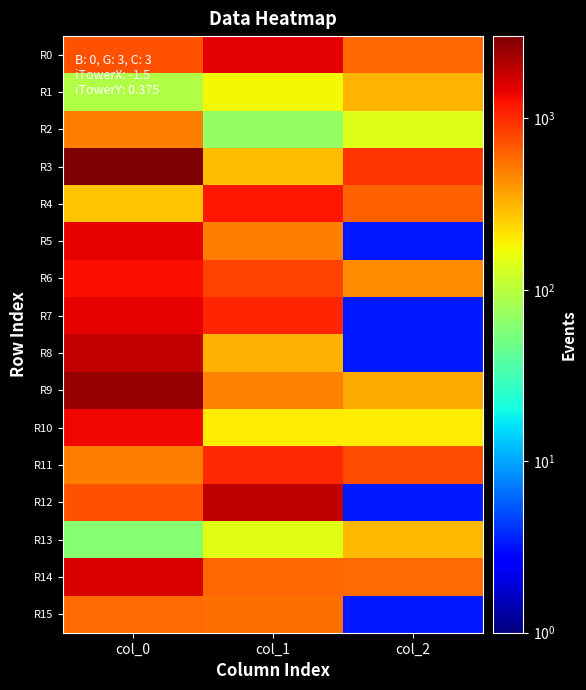

Reading left to right, what are all the values shown in this chart?

R0: col_0=737.4	col_1=1486.9	col_2=598.1
R1: col_0=93.6	col_1=177.1	col_2=308.9
R2: col_0=503.4	col_1=69.3	col_2=141.5
R3: col_0=3023.0	col_1=293.2	col_2=920.1
R4: col_0=274.1	col_1=1208.0	col_2=644.8
R5: col_0=1429.6	col_1=496.7	col_2=3.3
R6: col_0=1290.1	col_1=832.4	col_2=444.9
R7: col_0=1427.7	col_1=1065.1	col_2=3.3
R8: col_0=1877.3	col_1=320.0	col_2=3.3
R9: col_0=2580.3	col_1=491.5	col_2=344.7
R10: col_0=1344.9	col_1=193.2	col_2=193.3
R11: col_0=503.6	col_1=1036.0	col_2=749.6
R12: col_0=723.4	col_1=1928.9	col_2=3.3
R13: col_0=61.7	col_1=146.9	col_2=304.1
R14: col_0=1607.3	col_1=605.7	col_2=588.0
R15: col_0=592.2	col_1=573.5	col_2=3.3